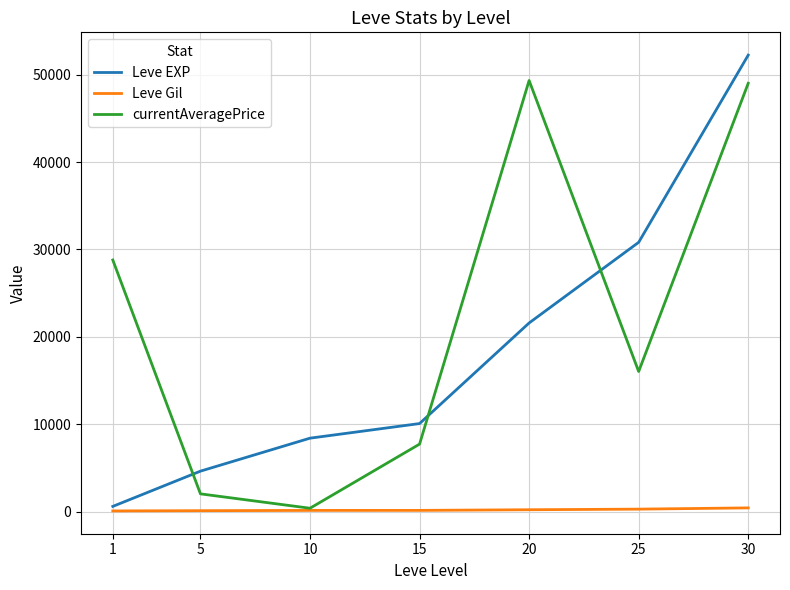

How many interior local peaks does the currentAveragePrice series have?

1